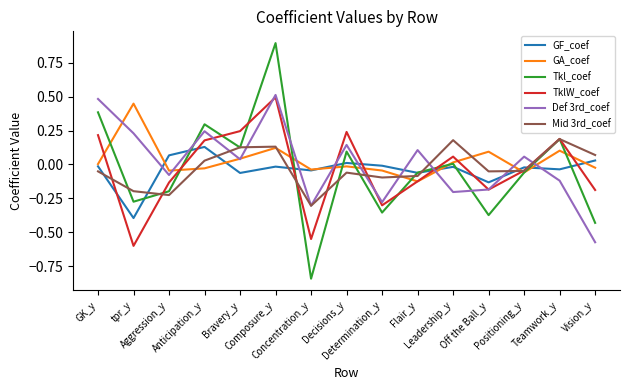

How many lines are shown in the chart?

6